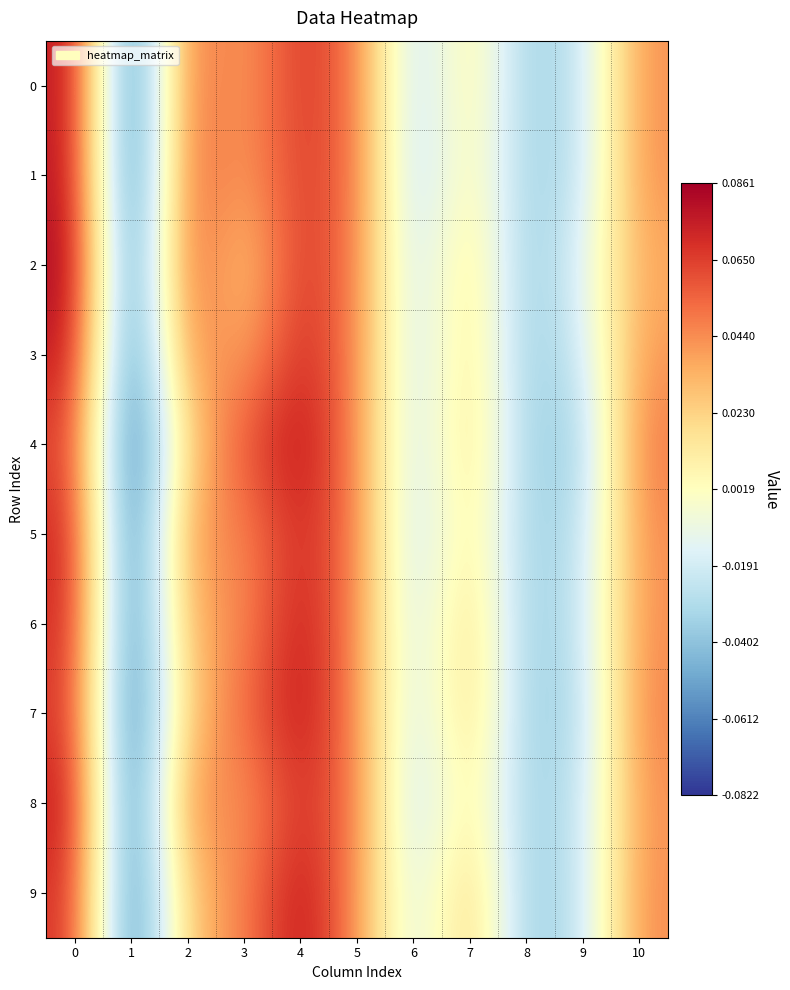

Reading left to right, what are all the values shown in this chart?

0: 0=0.1	1=-0.1	2=0.1	3=0.0	4=0.1	5=0.1	6=-0.0	7=0.0	8=-0.0	9=-0.0	10=0.0
1: 0=0.1	1=-0.1	2=0.1	3=0.0	4=0.1	5=0.1	6=-0.0	7=0.0	8=-0.0	9=-0.0	10=0.0
2: 0=0.1	1=-0.1	2=0.1	3=0.0	4=0.1	5=0.0	6=-0.0	7=0.0	8=-0.0	9=-0.0	10=0.0
3: 0=0.1	1=-0.1	2=0.0	3=0.0	4=0.1	5=0.0	6=-0.0	7=0.0	8=-0.0	9=-0.0	10=0.0
4: 0=0.1	1=-0.1	2=0.0	3=0.1	4=0.1	5=0.0	6=-0.0	7=0.0	8=-0.0	9=-0.0	10=0.0
5: 0=0.1	1=-0.1	2=0.0	3=0.0	4=0.1	5=0.0	6=-0.0	7=0.0	8=-0.0	9=-0.0	10=0.0
6: 0=0.1	1=-0.1	2=0.0	3=0.0	4=0.1	5=0.0	6=-0.0	7=0.0	8=-0.0	9=-0.0	10=0.0
7: 0=0.1	1=-0.1	2=0.0	3=0.1	4=0.1	5=0.0	6=-0.0	7=0.0	8=-0.0	9=-0.0	10=0.0
8: 0=0.1	1=-0.1	2=0.1	3=0.0	4=0.1	5=0.0	6=-0.0	7=0.0	8=-0.0	9=-0.0	10=0.0
9: 0=0.1	1=-0.1	2=0.0	3=0.0	4=0.1	5=0.0	6=-0.0	7=0.0	8=-0.0	9=-0.0	10=0.0